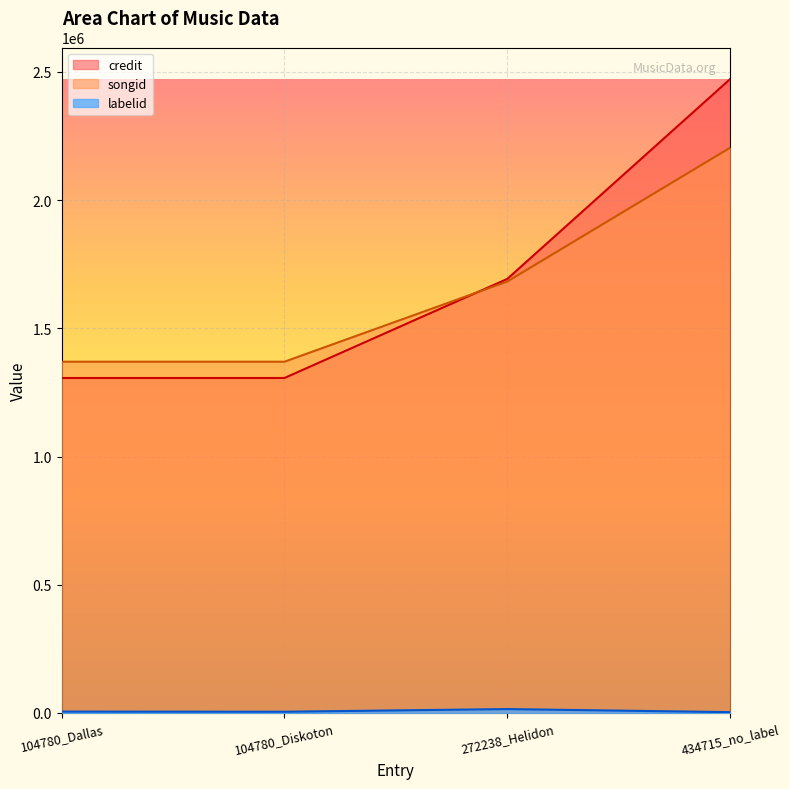

At which category does the chart reach its peak across all series?

434715_no_label